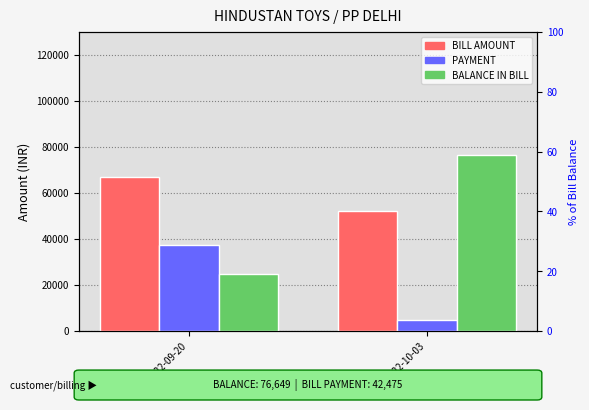

At how many categories does at least one series exceed 59463?

2